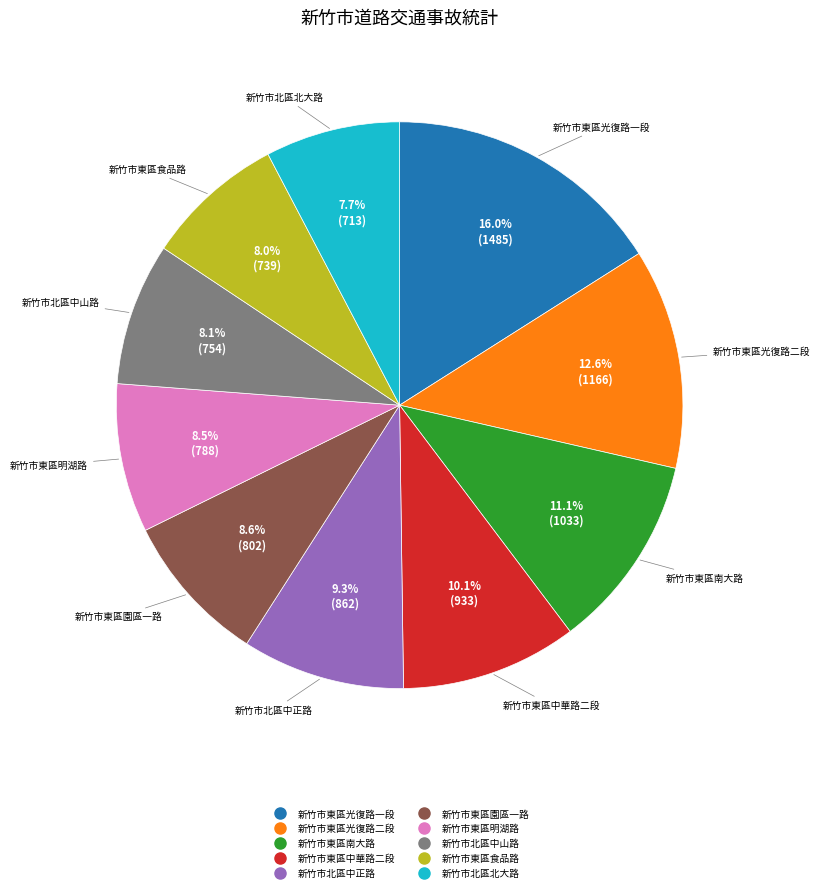

The 新竹市北區北大路 slice represents 8% of the pie. True or false?

True